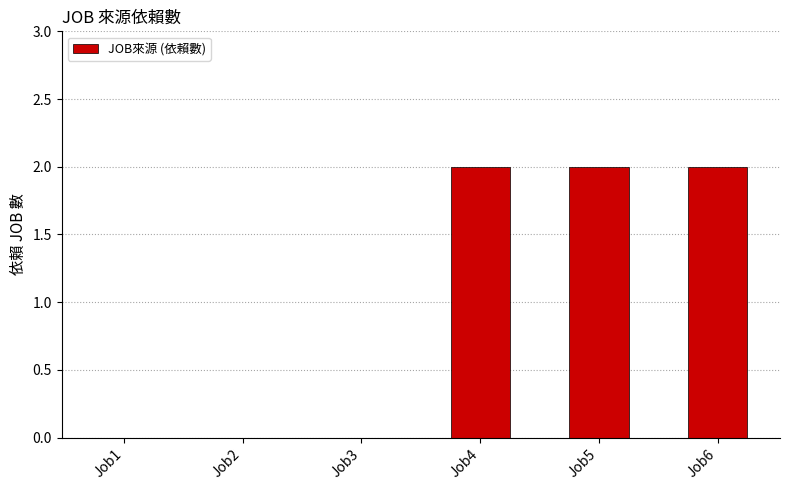

Which has a higher value, Job2 or Job4?

Job4